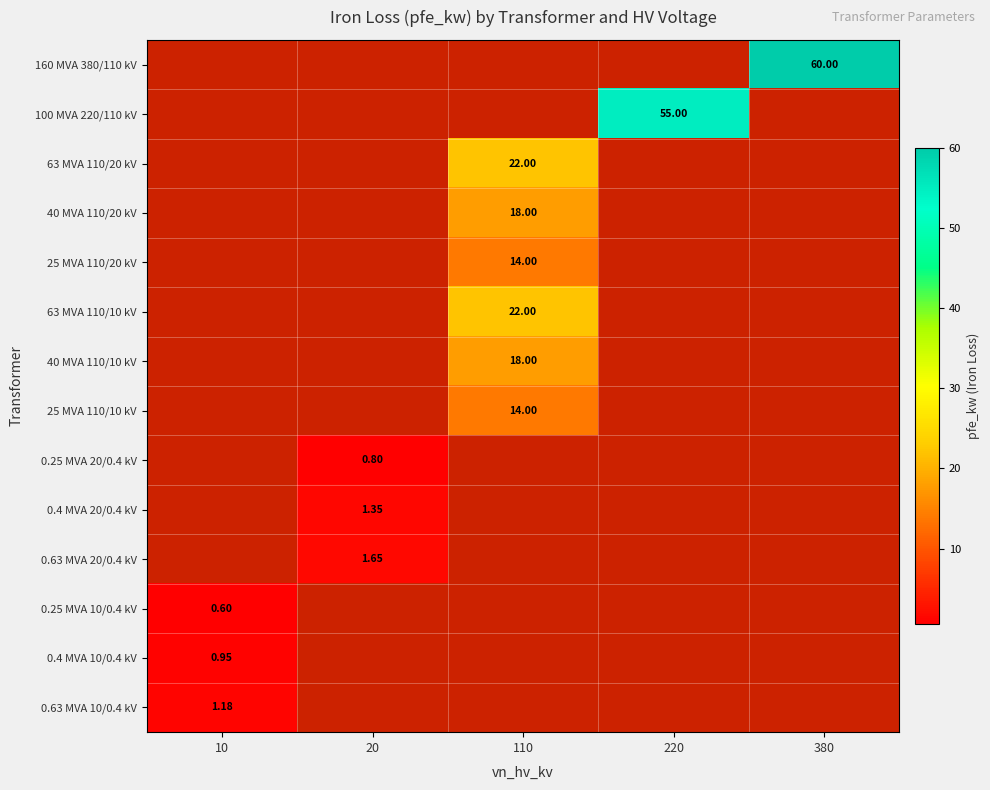

What is the difference between the maximum and minimum values in the 63 MVA 110/20 kV series?

22.0